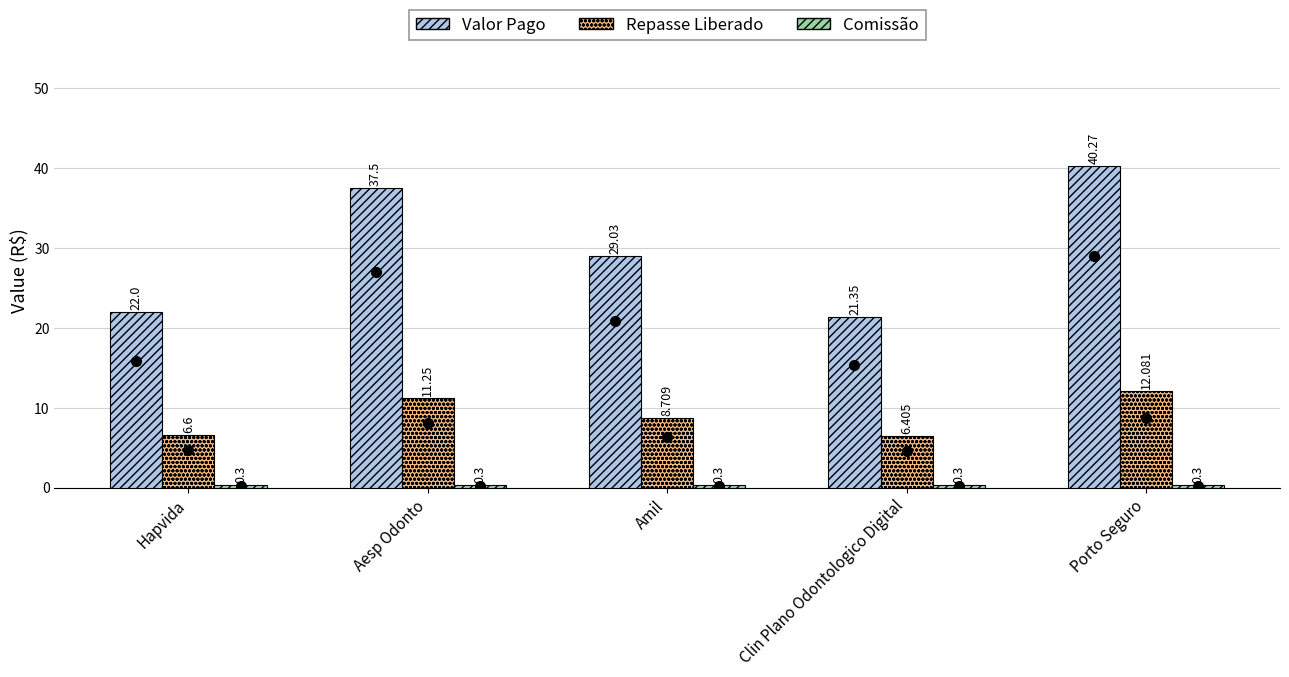

List the labels in order of Valor Pago value, largest first.

Porto Seguro, Aesp Odonto, Amil, Hapvida, Clin Plano Odontologico Digital